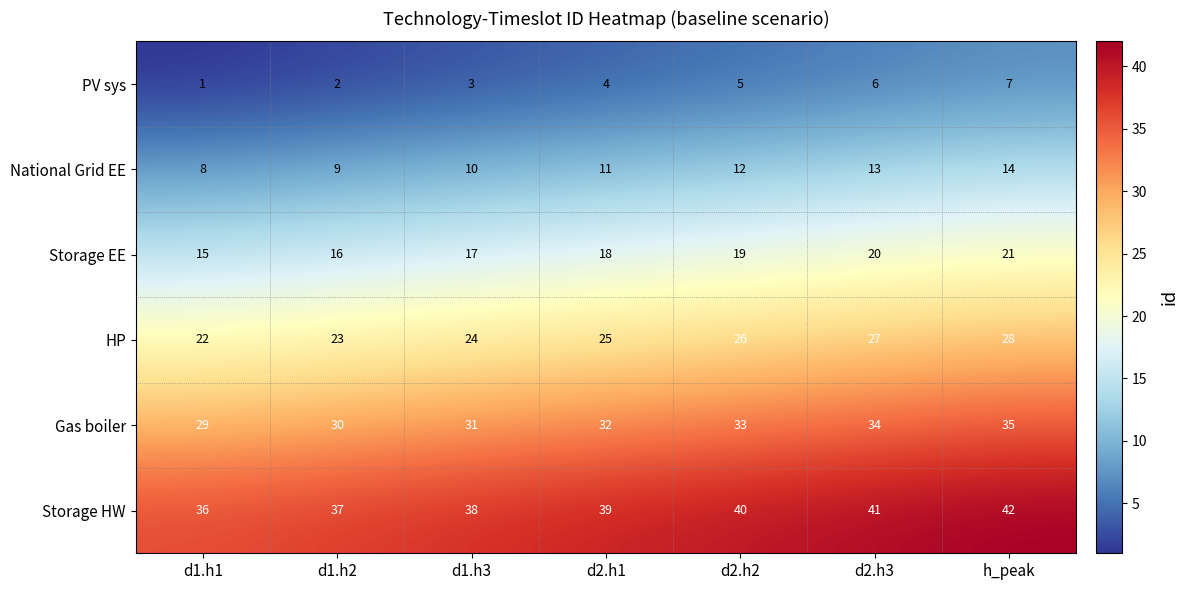

What is the difference between the National Grid EE values at d1.h2 and d2.h3?

4